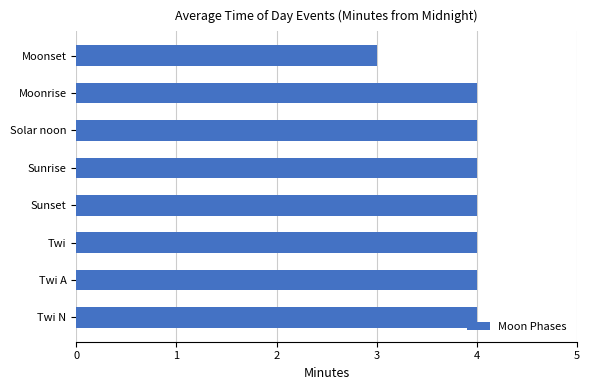

What is the sum of all values?

31